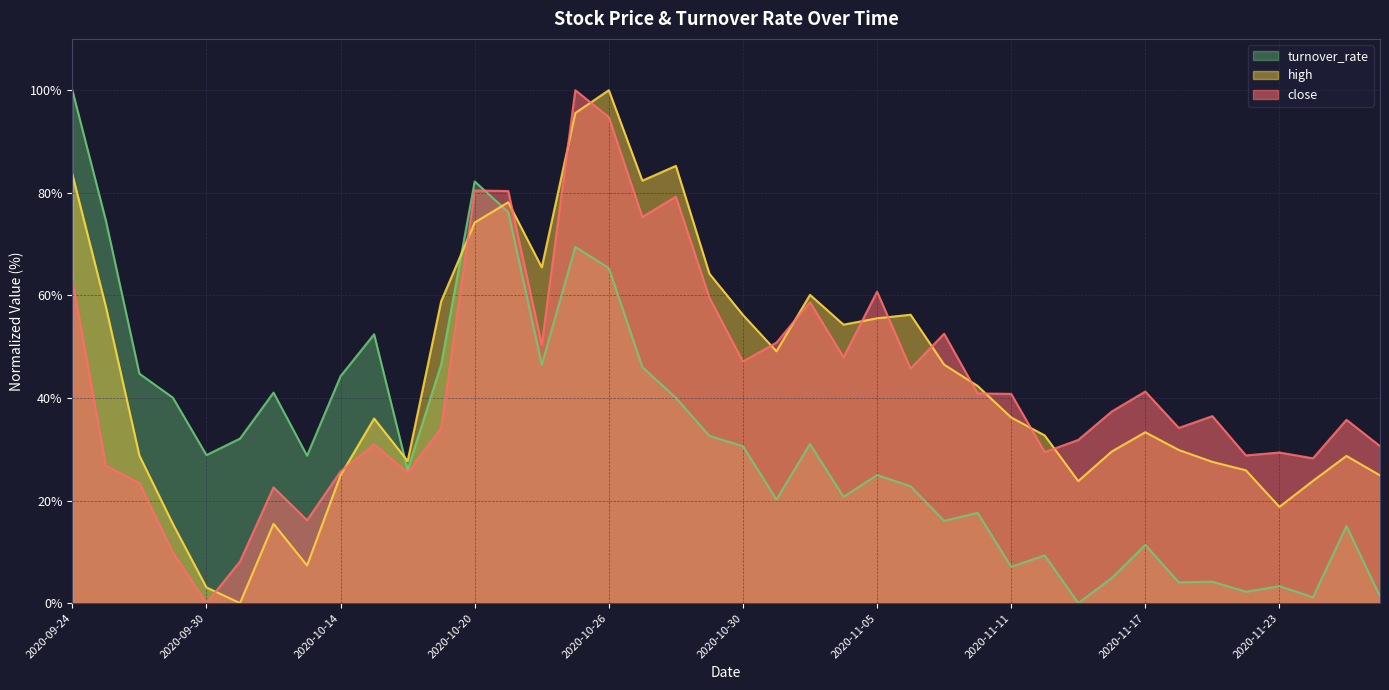

True or false: high has more than 0 points higher than both neighbors.

True